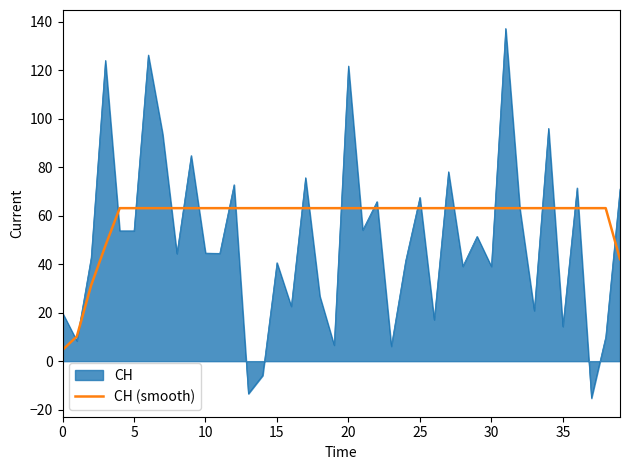

What is the minimum value for CH?

-15.3